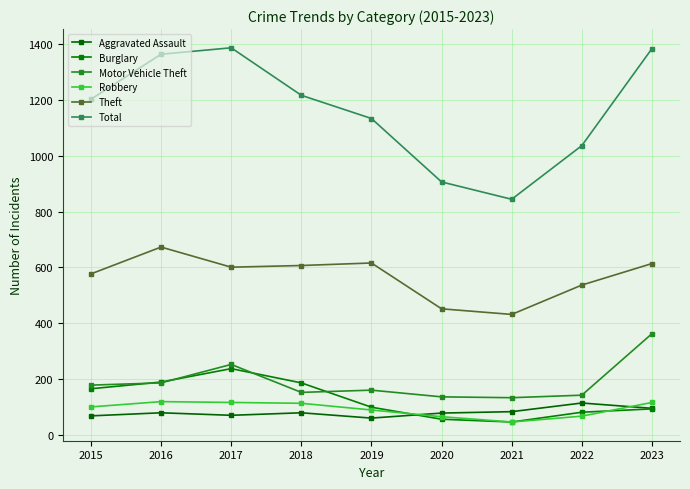

What are all the series names shown in the legend?

Aggravated Assault, Burglary, Motor Vehicle Theft, Robbery, Theft, Total